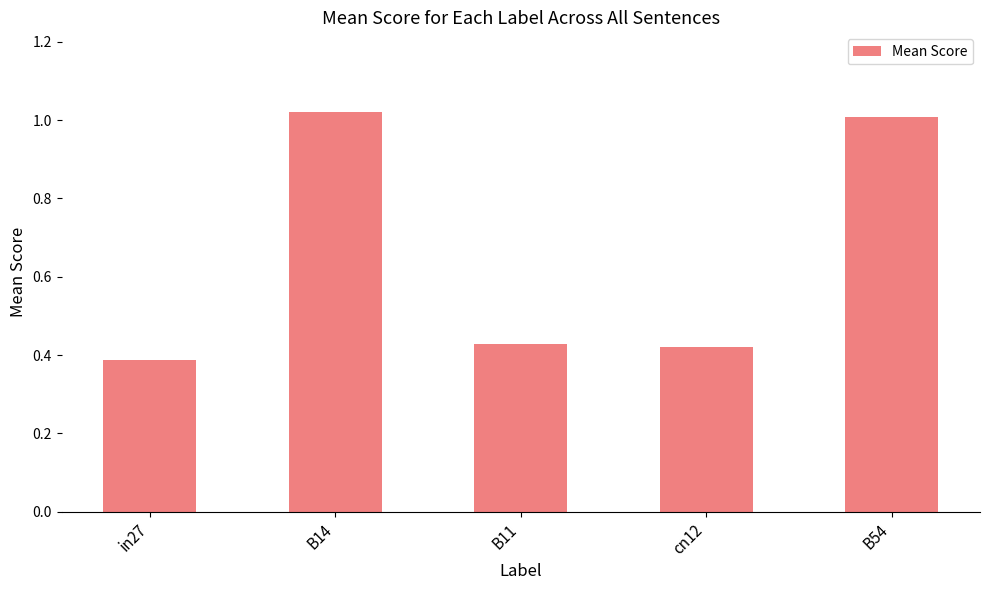

Which label corresponds to the smallest value in the chart?

in27